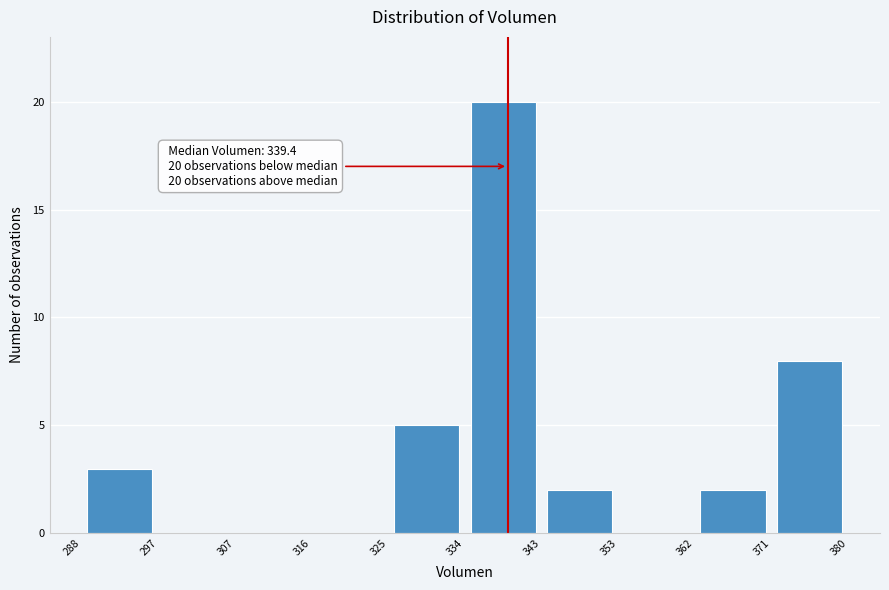

Over which range of the x-axis is the bar tallest?

334 to 343